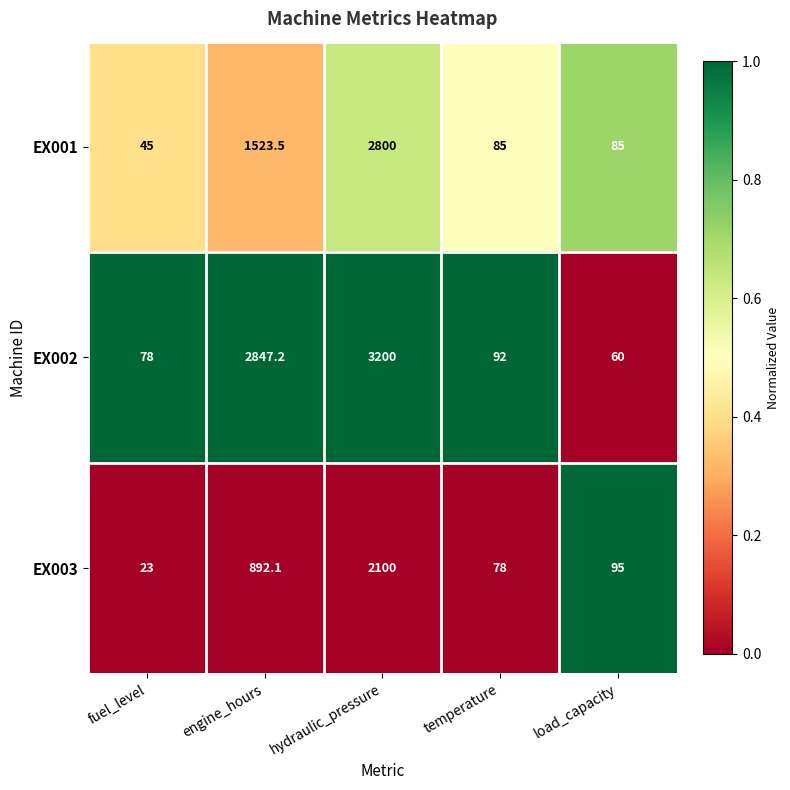

Reading left to right, transcribe all the data shown in this chart.

EX001: 45.0	1523.5	2800.0	85.0	85.0
EX002: 78.0	2847.2	3200.0	92.0	60.0
EX003: 23.0	892.1	2100.0	78.0	95.0